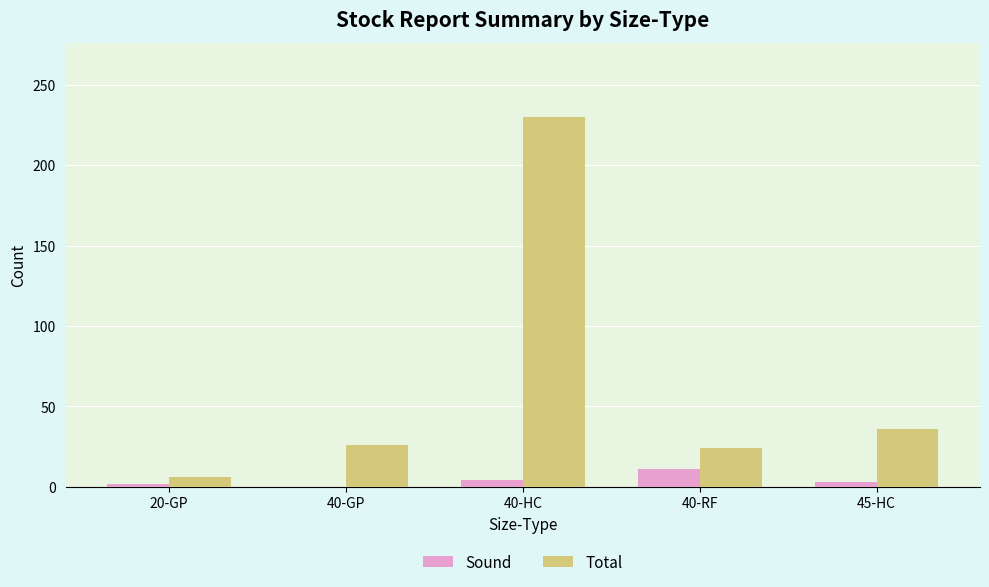

Which category has the highest value in the Sound series?

40-RF